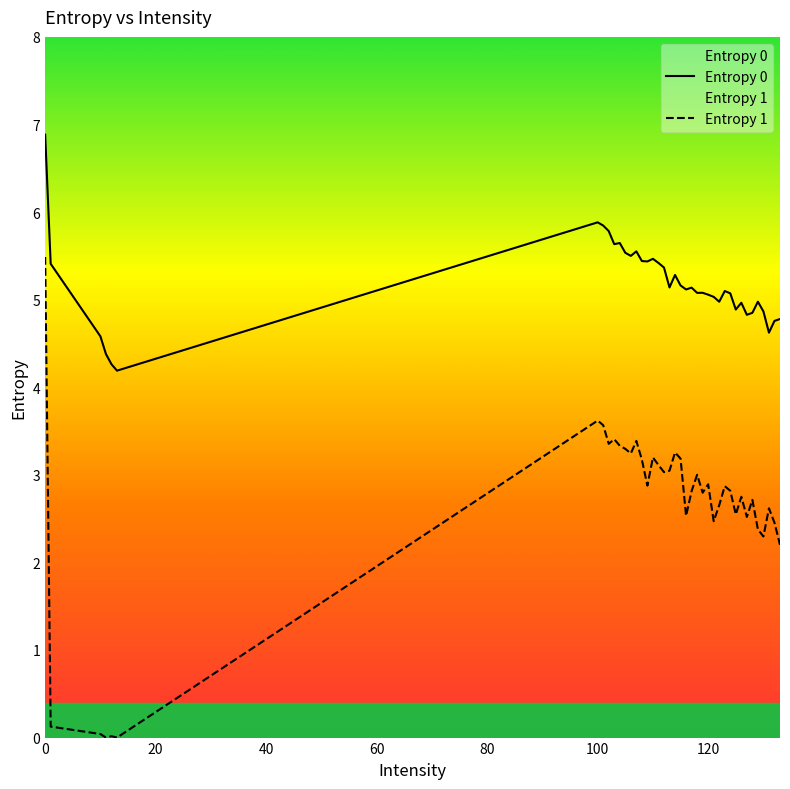

Which series has the largest range (max minus min)?

Entropy 1